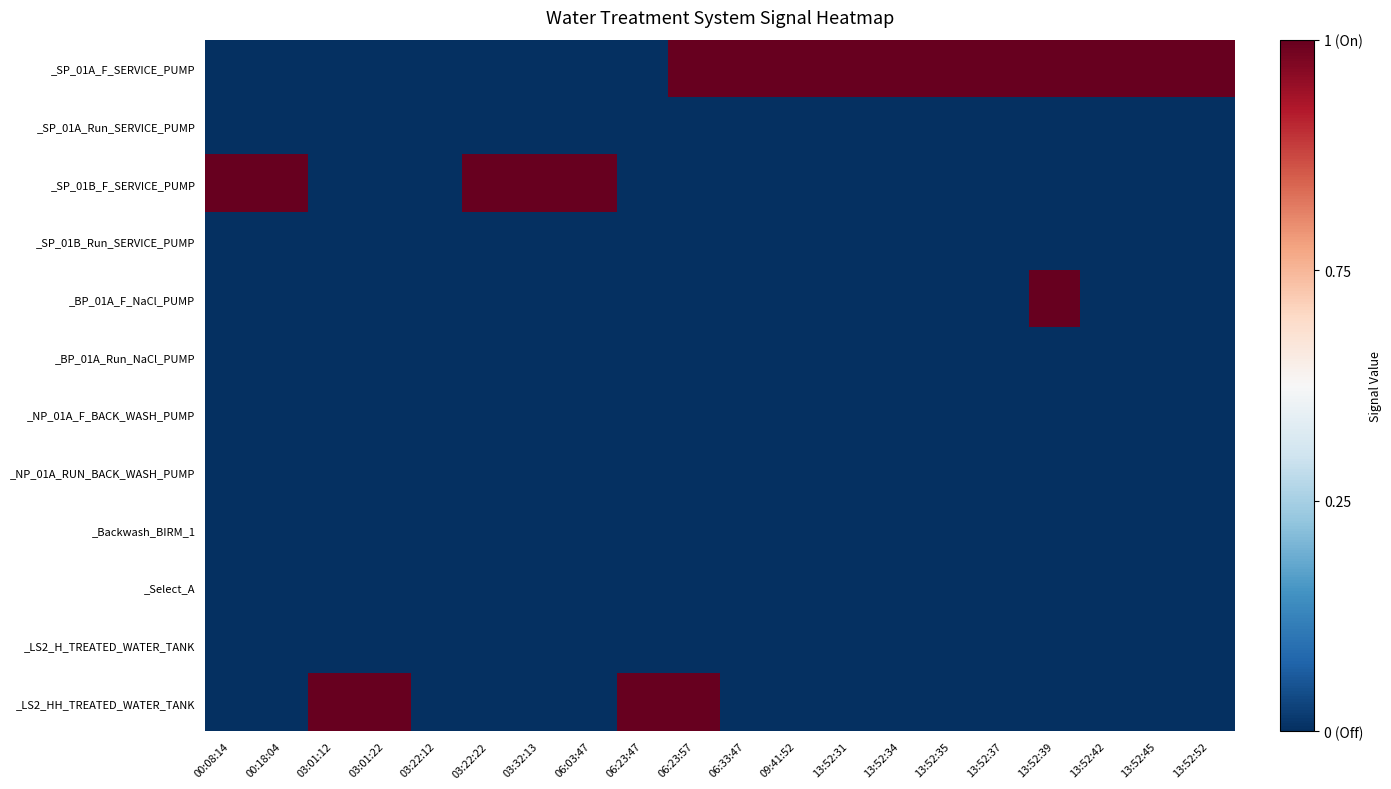

What is the total value across all series at 13:52:31?

-4.0